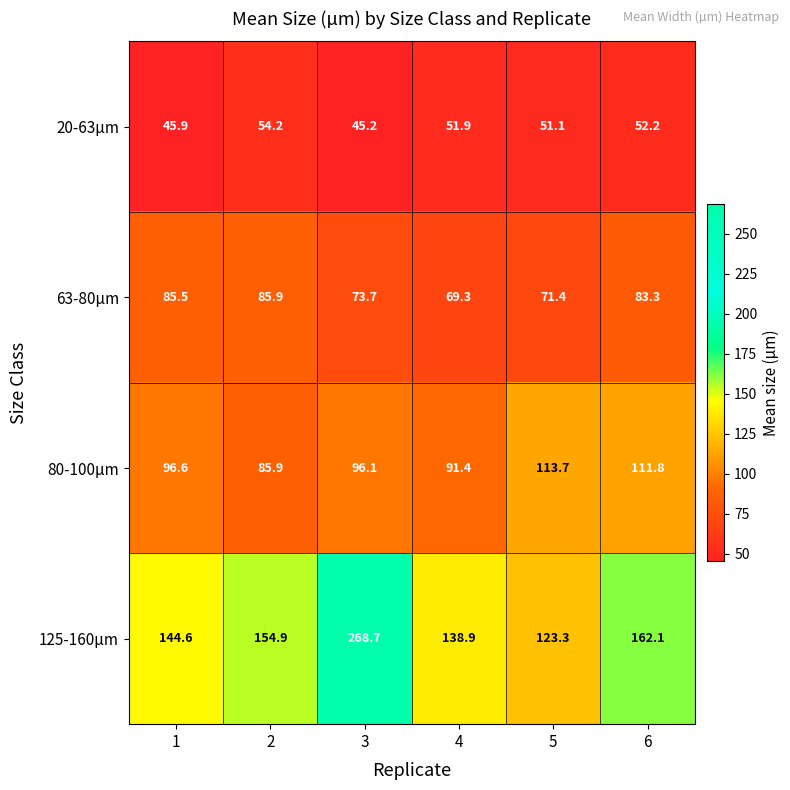

Which label corresponds to the smallest value in the chart?

3